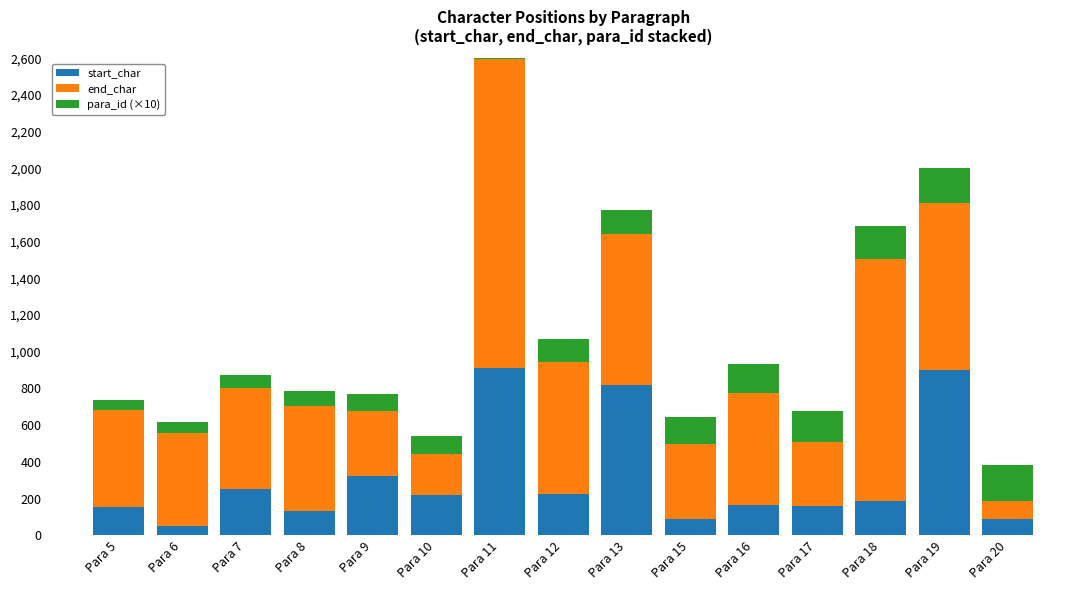

Reading left to right, list all the values displayed in this chart.

start_char: 155	48	250	130	322	218	911	224	819	90	163	161	184	902	89
end_char: 530	507	552	577	357	223	1687	723	823	405	612	345	1323	908	95
para_id (×10): 50	60	70	80	90	100	110	120	130	150	160	170	180	190	200